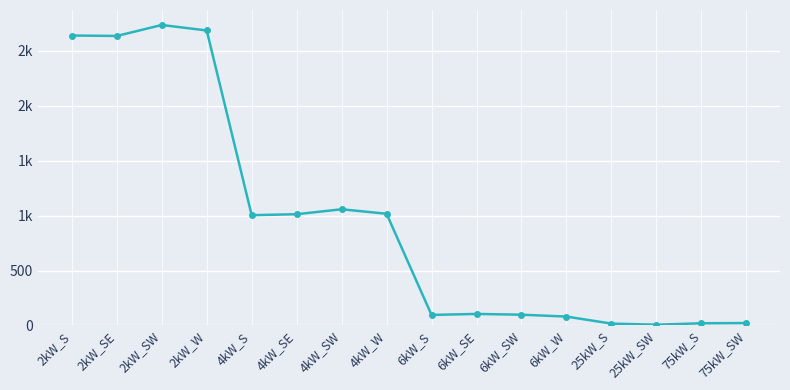

Is it true that the value at 6kW_SW is 98?

True